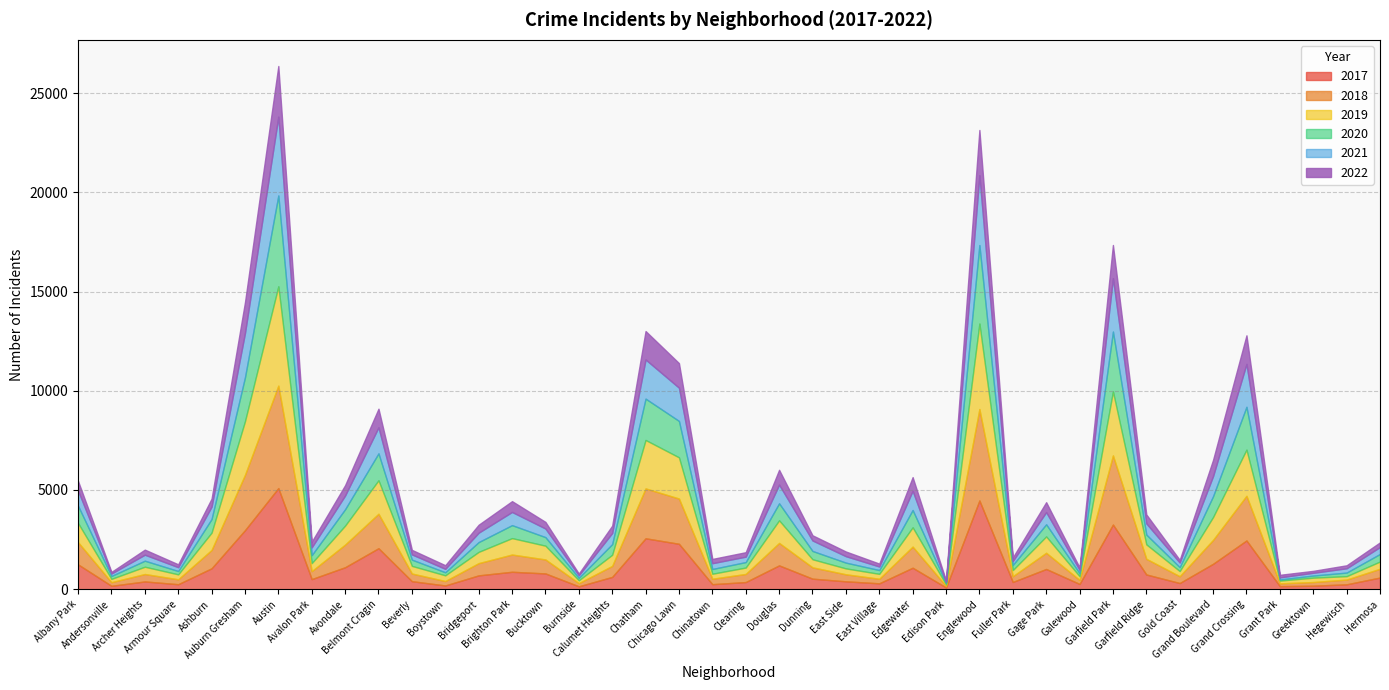

Which series has the widest spread of values?

2018